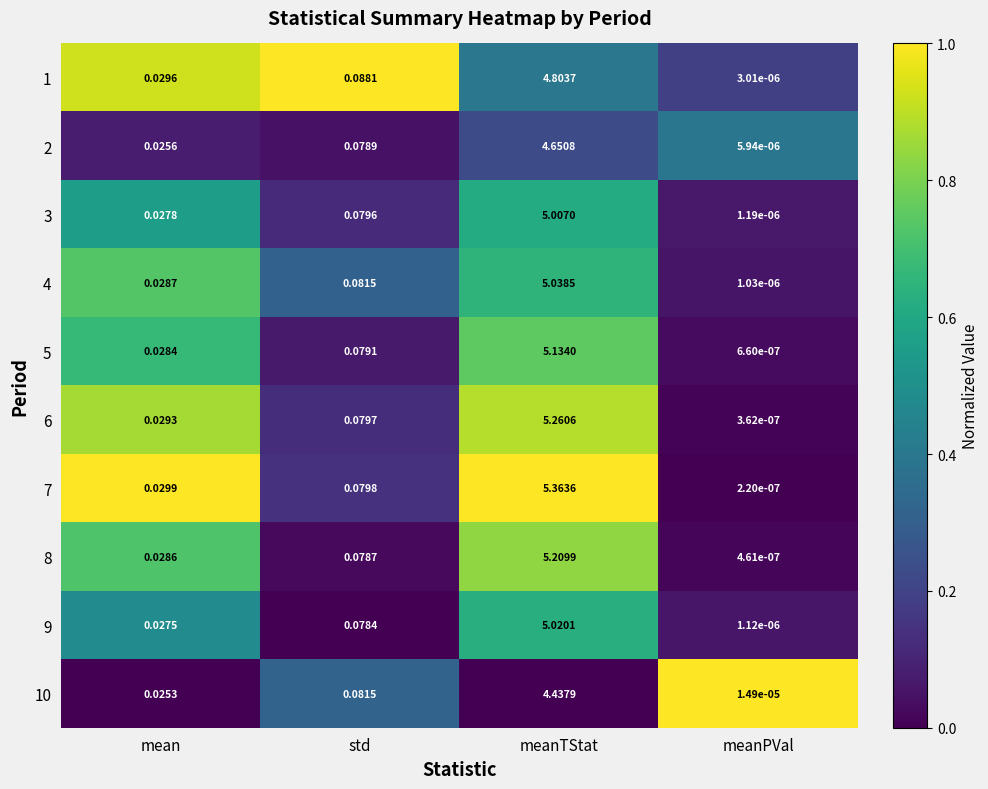

List the labels in order of 3 value, smallest first.

meanPVal, mean, std, meanTStat